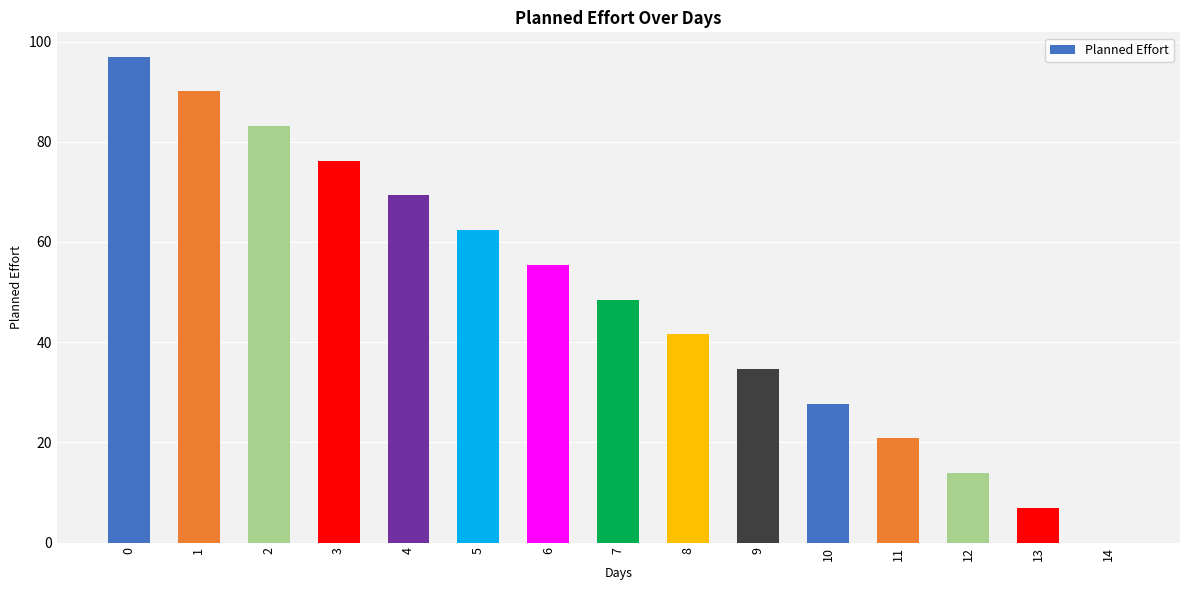

Reading left to right, what are all the values shown in this chart?

97.0	90.1	83.1	76.2	69.3	62.4	55.4	48.5	41.6	34.6	27.7	20.8	13.9	6.9	0.0